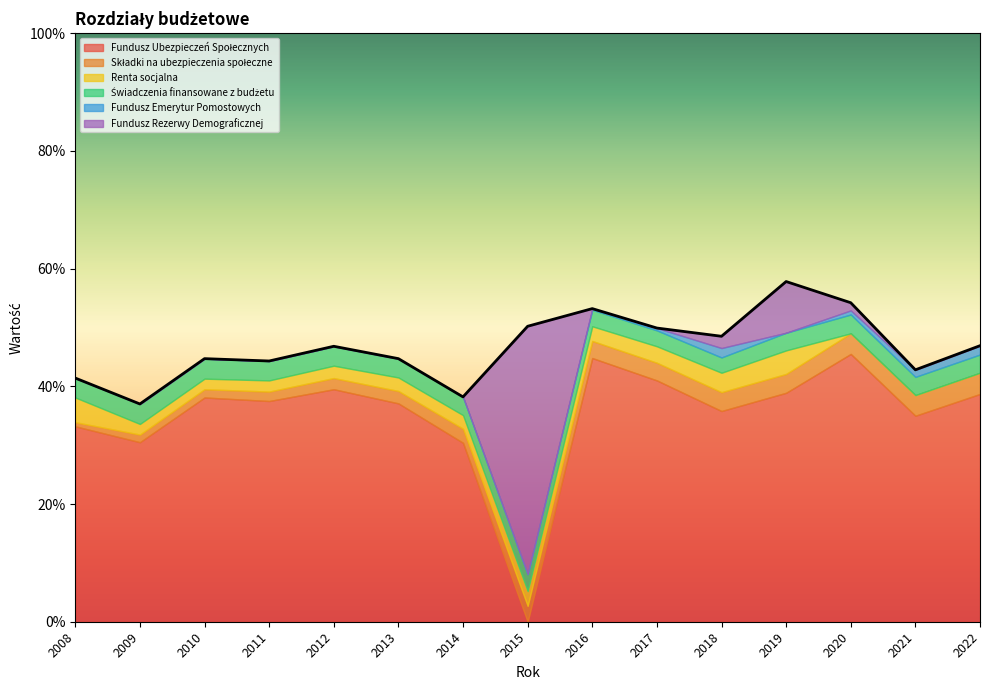

Reading left to right, transcribe all the data shown in this chart.

Fundusz Ubezpieczeń Społecznych: 2008=33.2	2009=30.5	2010=38.1	2011=37.5	2012=39.5	2013=37.1	2014=30.4	2015=0.0	2016=44.8	2017=41.0	2018=35.8	2019=38.9	2020=45.5	2021=35.0	2022=38.7
Składki na ubezpieczenia społeczne: 2008=0.7	2009=1.3	2010=1.4	2011=1.6	2012=1.9	2013=2.1	2014=2.4	2015=2.7	2016=2.9	2017=3.0	2018=3.2	2019=3.2	2020=3.5	2021=3.5	2022=3.6
Renta socjalna: 2008=4.2	2009=1.8	2010=1.8	2011=1.9	2012=2.1	2013=2.3	2014=2.3	2015=2.5	2016=2.5	2017=2.8	2018=3.3	2019=4.0	2020=0.0	2021=0.0	2022=0.0
Świadczenia finansowane z budżetu: 2008=3.3	2009=3.4	2010=3.4	2011=3.3	2012=3.3	2013=3.2	2014=3.1	2015=2.9	2016=2.8	2017=2.7	2018=2.6	2019=3.0	2020=3.2	2021=3.1	2022=3.1
Fundusz Emerytur Pomostowych: 2008=0.0	2009=0.0	2010=0.0	2011=0.0	2012=0.0	2013=0.0	2014=0.0	2015=0.0	2016=0.2	2017=0.4	2018=1.6	2019=0.0	2020=0.7	2021=1.2	2022=1.5
Fundusz Rezerwy Demograficznej: 2008=0.0	2009=0.0	2010=0.0	2011=0.0	2012=0.0	2013=0.0	2014=0.0	2015=42.1	2016=0.0	2017=0.0	2018=2.0	2019=8.7	2020=1.3	2021=0.0	2022=0.0